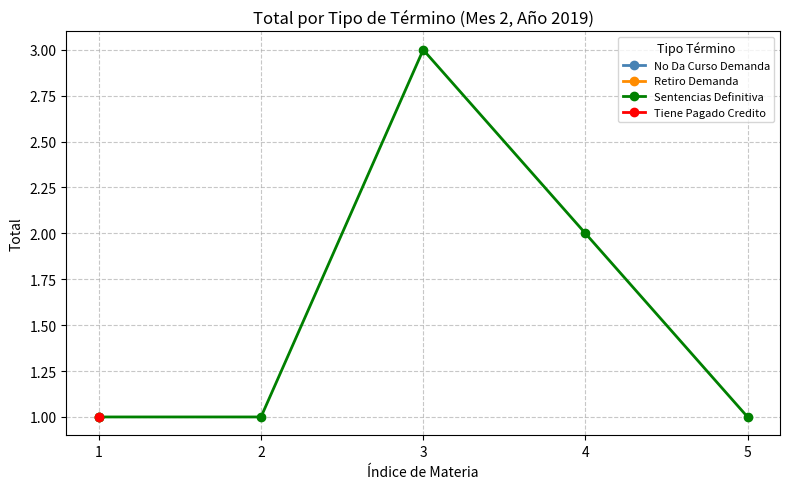

At which category does the data reach its first local peak?

3